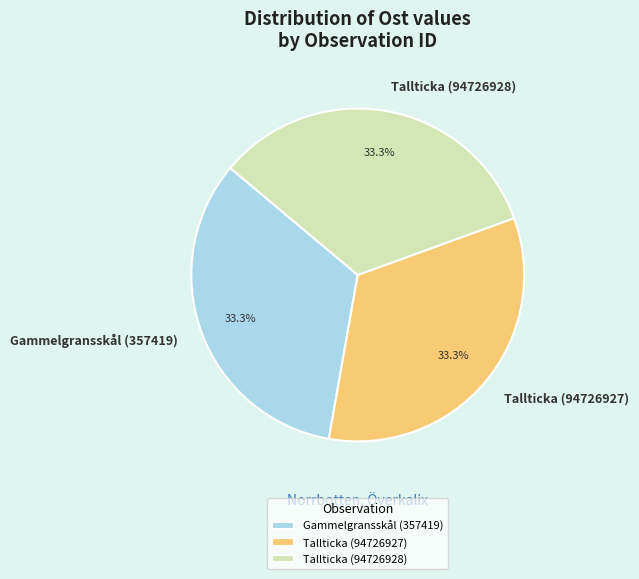

What percentage is the Tallticka (94726928) slice, to the nearest percent?

33%